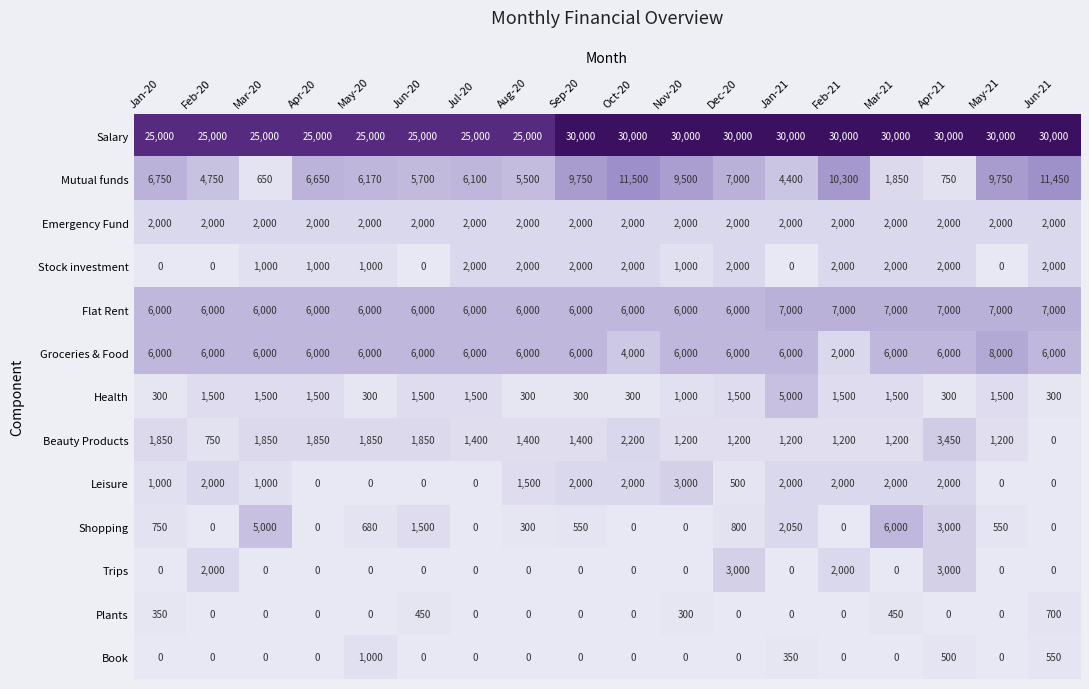

What is the total value across all series at Apr-20?

50000